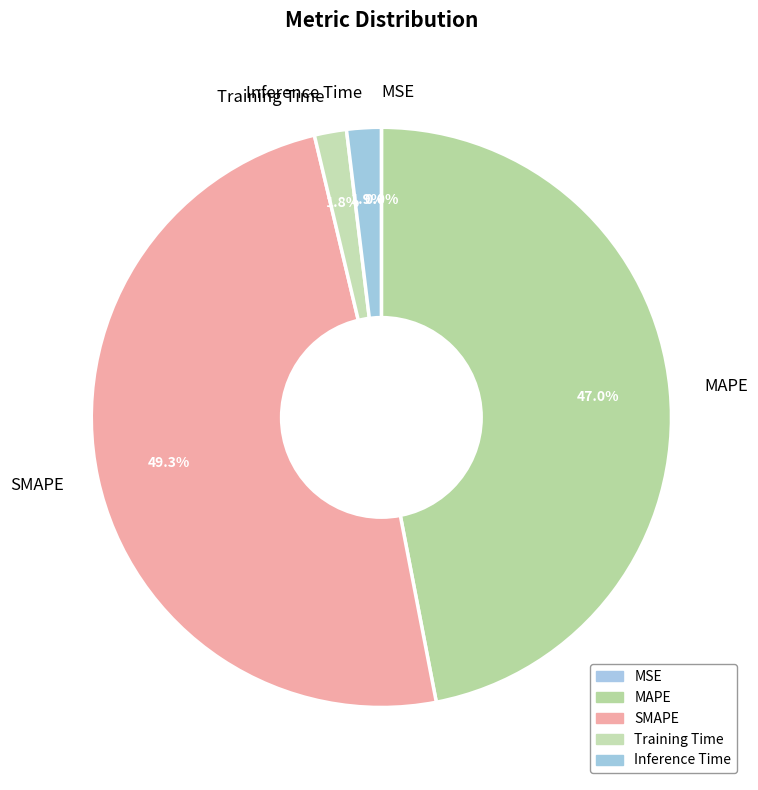

What portion of the pie excludes SMAPE?

50.7%